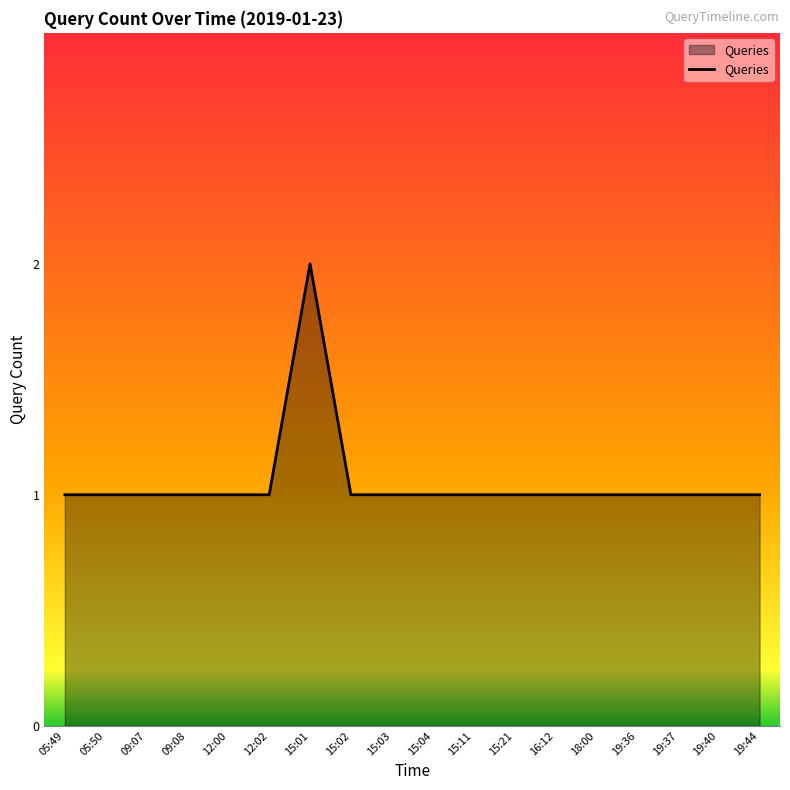

What is the sum of all values?

19